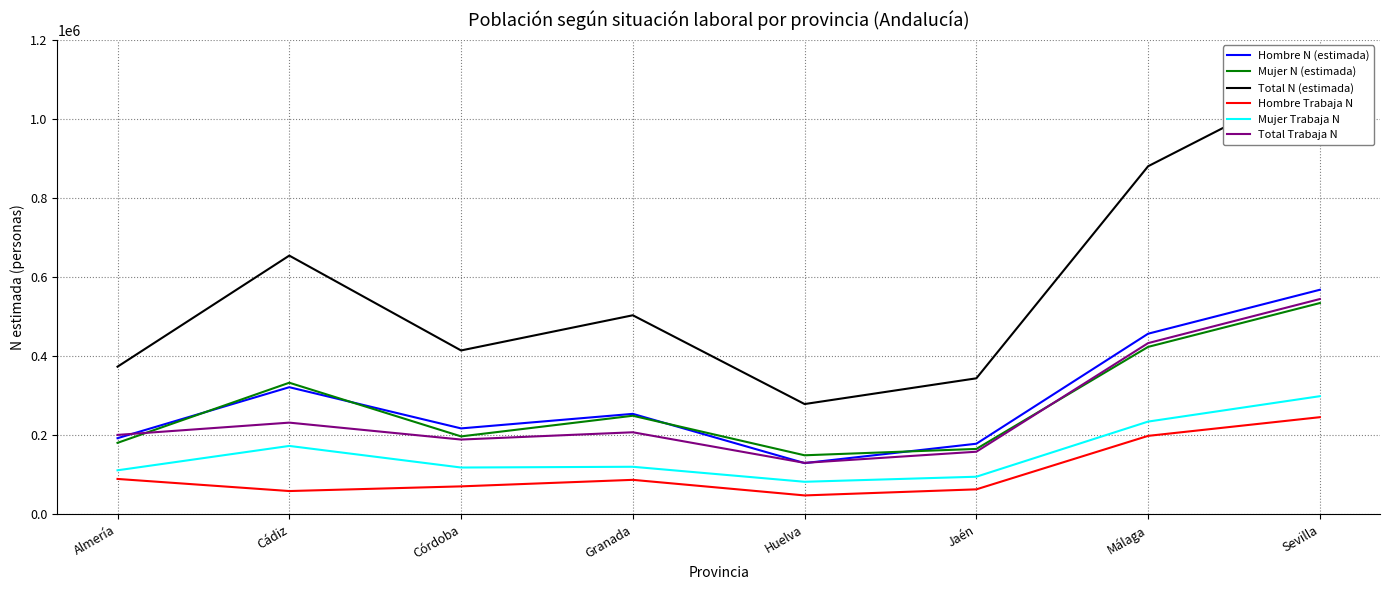

Which category has the highest value in the Mujer N (estimada) series?

Sevilla